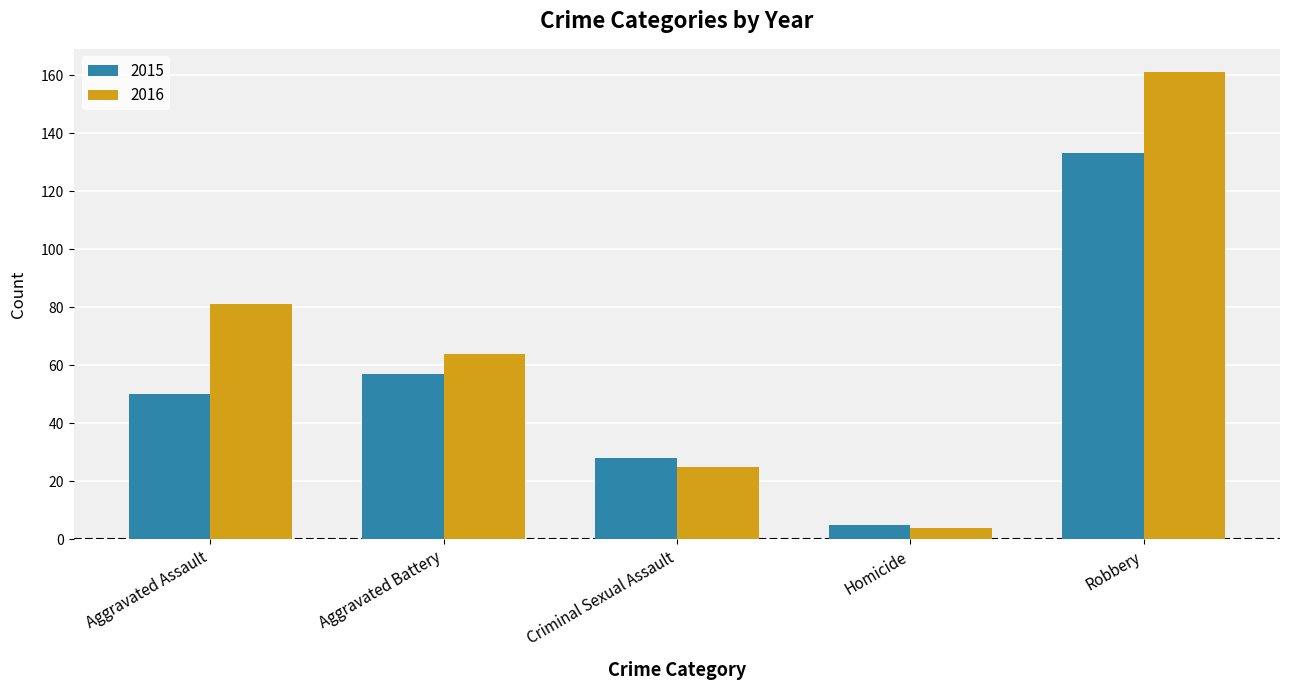

Which series has the widest spread of values?

2016